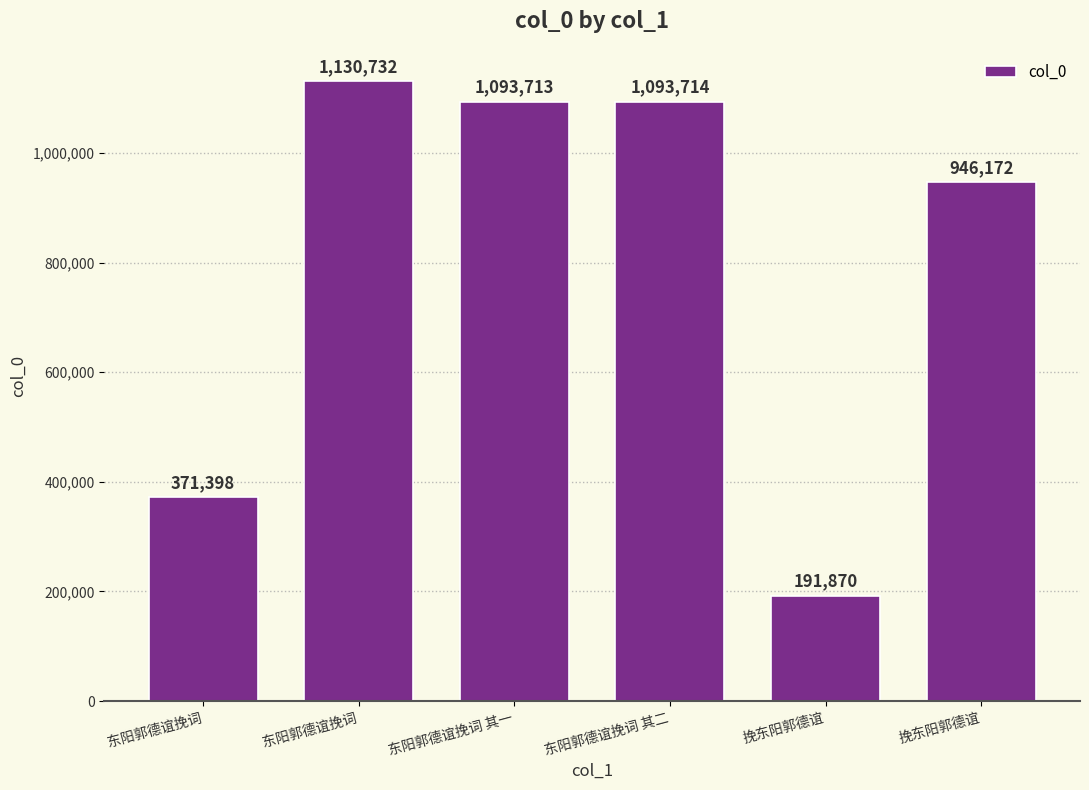

How many bars are there in total?

6